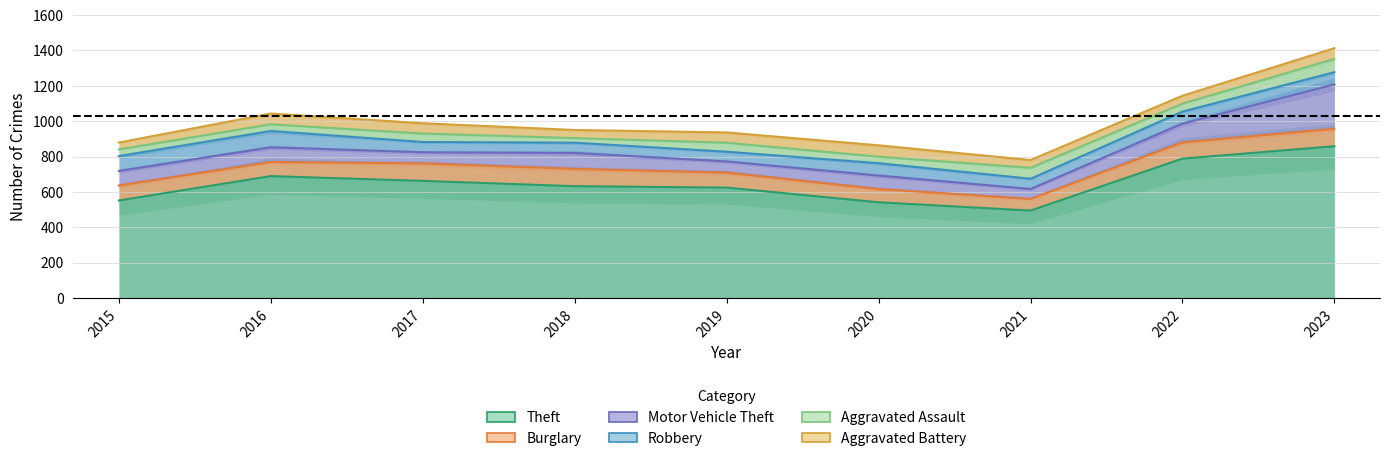

Reading left to right, extract all data points from this chart.

Theft: 551	689	662	632	624	541	494	788	858
Burglary: 85	80	99	98	85	75	66	92	99
Motor Vehicle Theft: 82	83	63	90	63	76	56	106	251
Robbery: 84	92	58	58	55	70	58	68	69
Aggravated Assault: 38	38	48	26	51	37	62	45	75
Aggravated Battery: 39	61	58	46	58	64	44	45	61